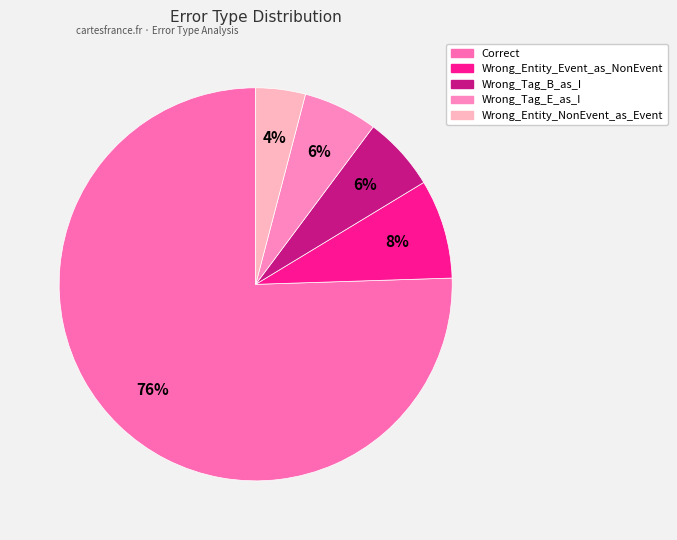

Count the number of slices in the pie.

5